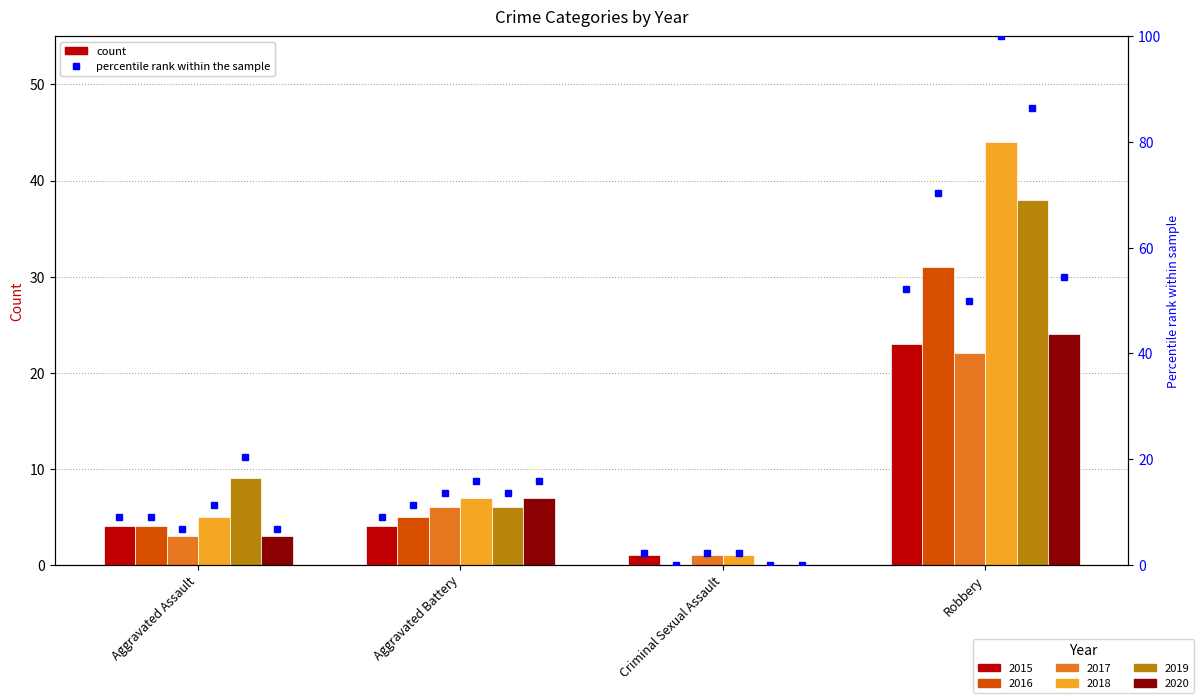

At which category is the sum across all series the highest?

Robbery